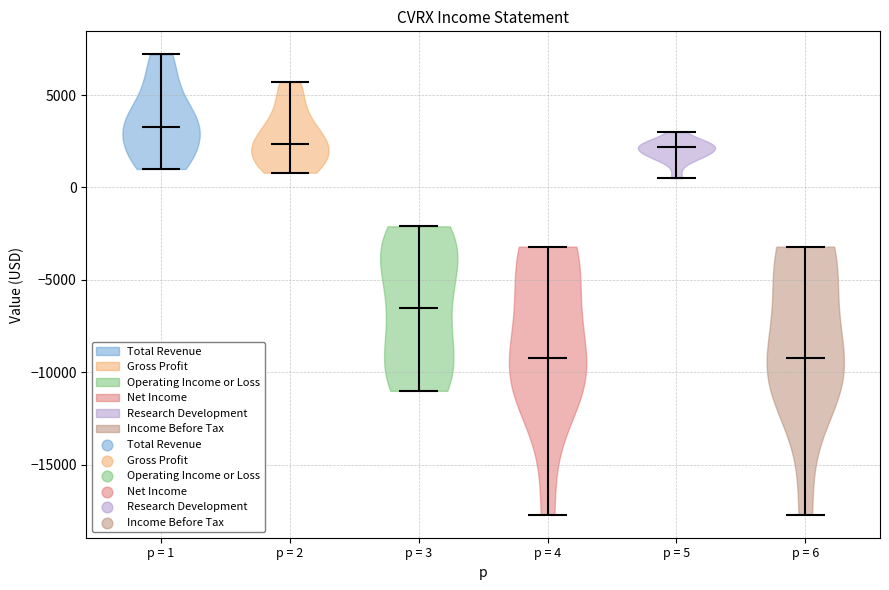

Reading left to right, read every violin against the y-axis: where its median line is, and the lowest and highest points it reaches. The values are not printed on the chart, so give them approximately, as read against the axis.

p = 1: median line 3500, lowest point 1000, highest point 7000
p = 2: median line 2500, lowest point 1000, highest point 5500
p = 3: median line -6500, lowest point -11000, highest point -2000
p = 4: median line -9000, lowest point -17500, highest point -3000
p = 5: median line 2000, lowest point 500, highest point 3000
p = 6: median line -9000, lowest point -17500, highest point -3000